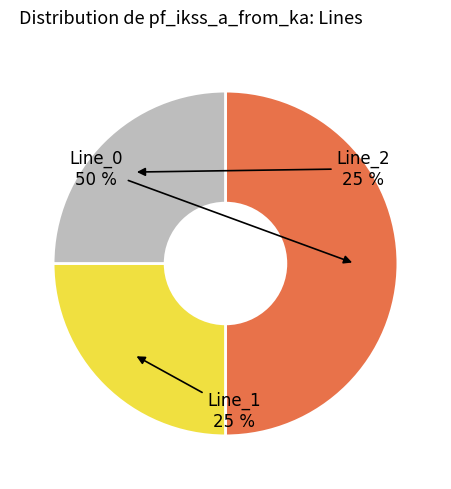

Count the number of slices in the pie.

3